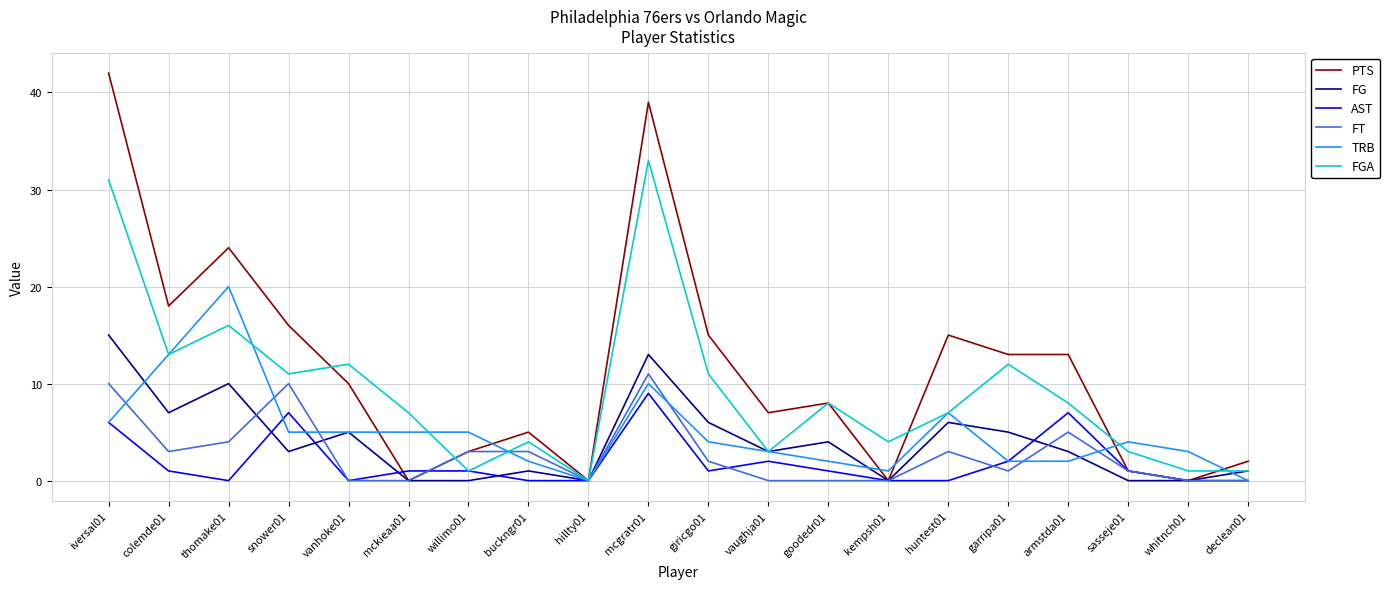

At which label is TRB closest to 10?

mcgratr01